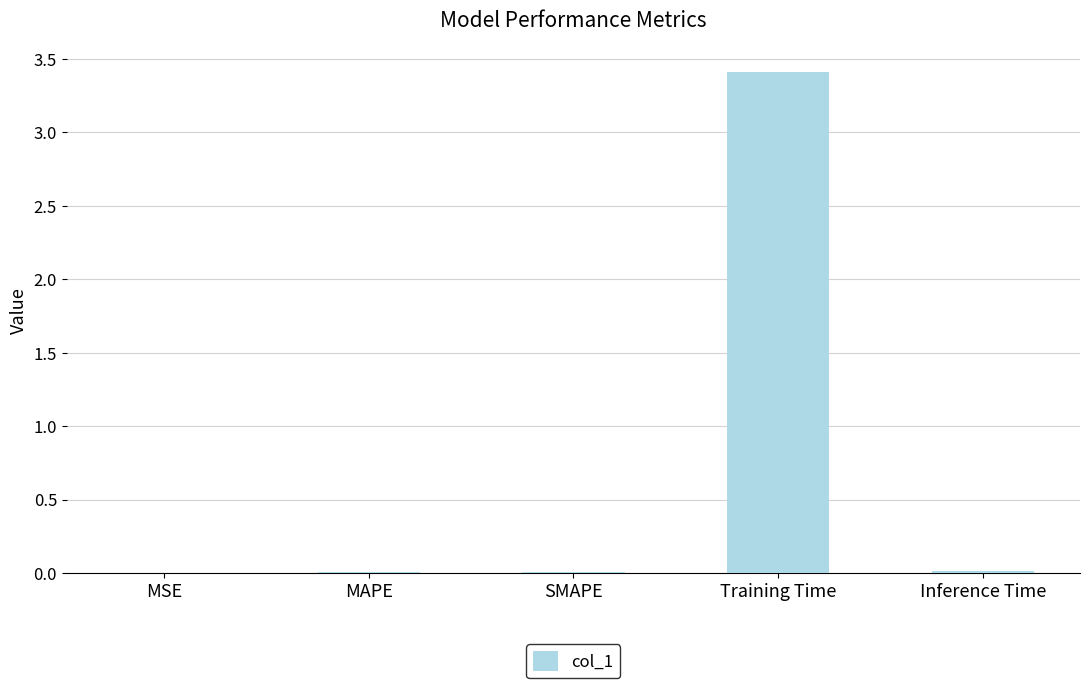

Count the number of data series in this chart.

1